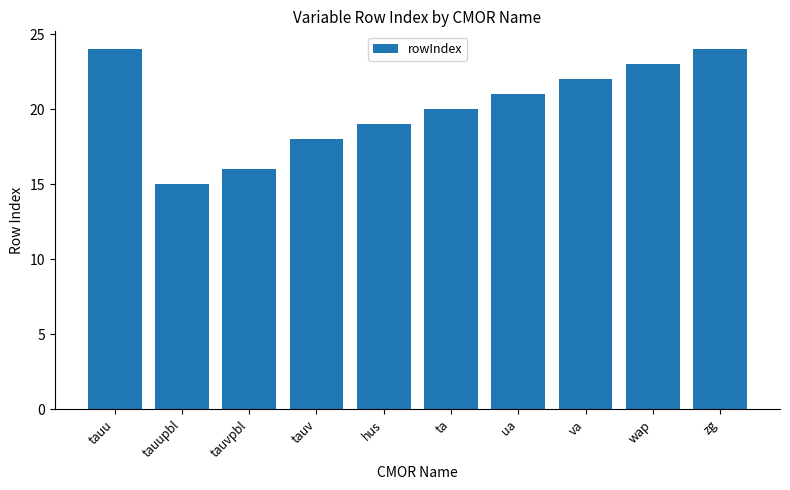

Approximately how many times larger is the value at ua compared to tauupbl?

1.4